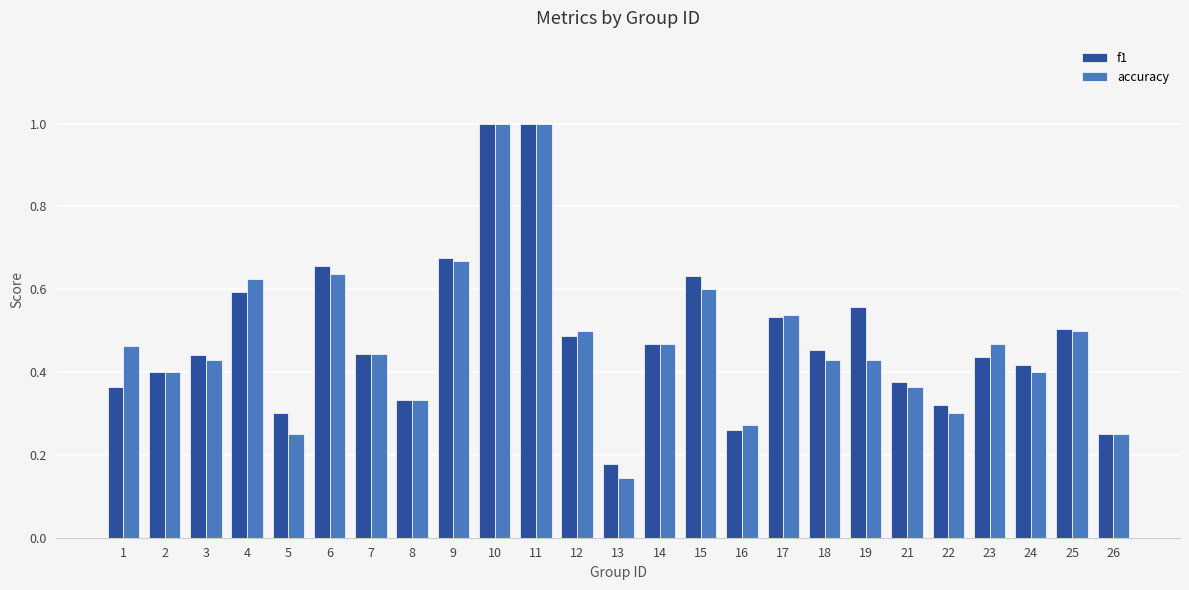

The value of f1 at 21 is 0.4. True or false?

True